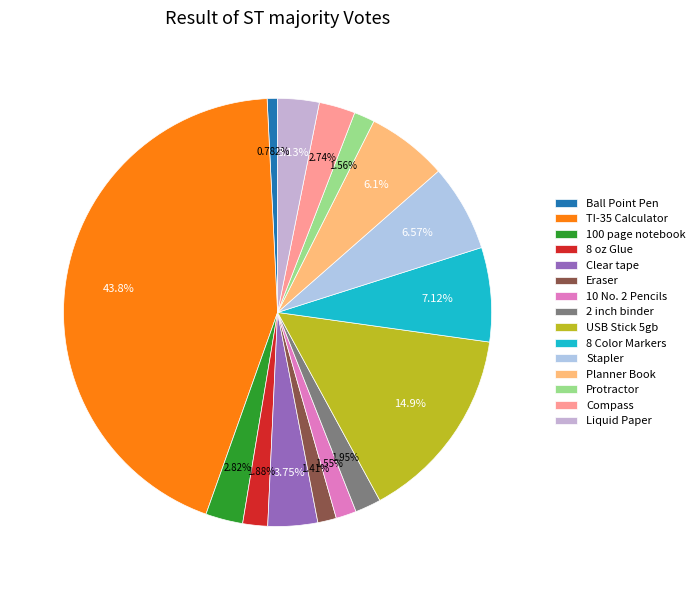

Rank the categories by value from lowest to highest.

Ball Point Pen, Eraser, 10 No. 2 Pencils, Protractor, 8 oz Glue, 2 inch binder, Compass, 100 page notebook, Liquid Paper, Clear tape, Planner Book, Stapler, 8 Color Markers, USB Stick 5gb, TI-35 Calculator